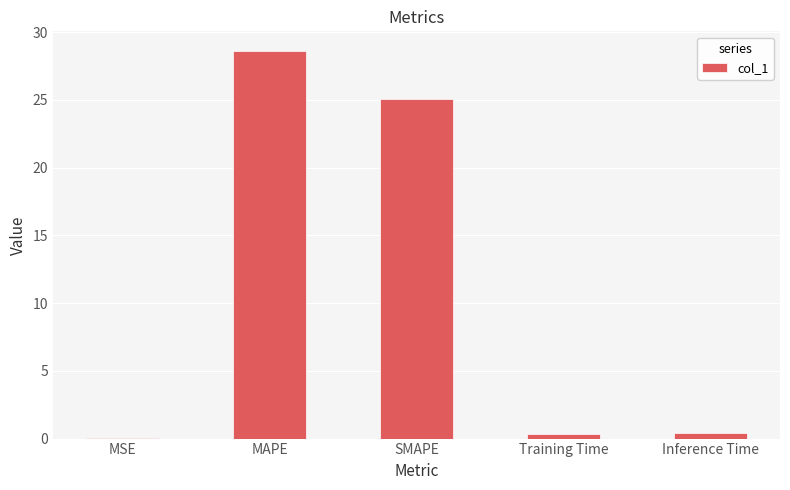

Where is the data nearest to the value 14?

SMAPE